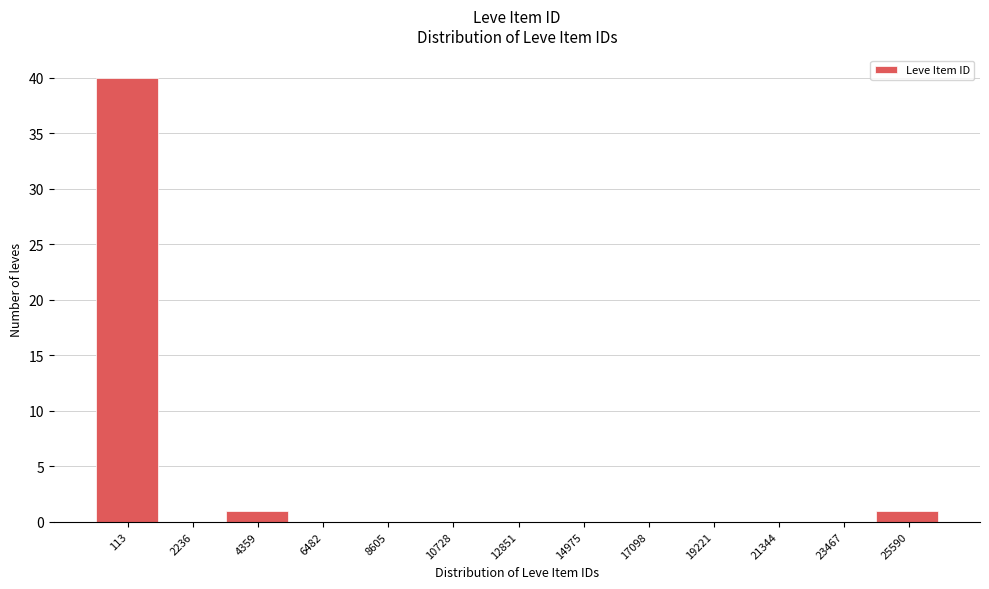

Reading right to left, what are all the values shown in this chart?

25590=1	23467=0	21344=0	19221=0	17098=0	14975=0	12851=0	10728=0	8605=0	6482=0	4359=1	2236=0	113=40